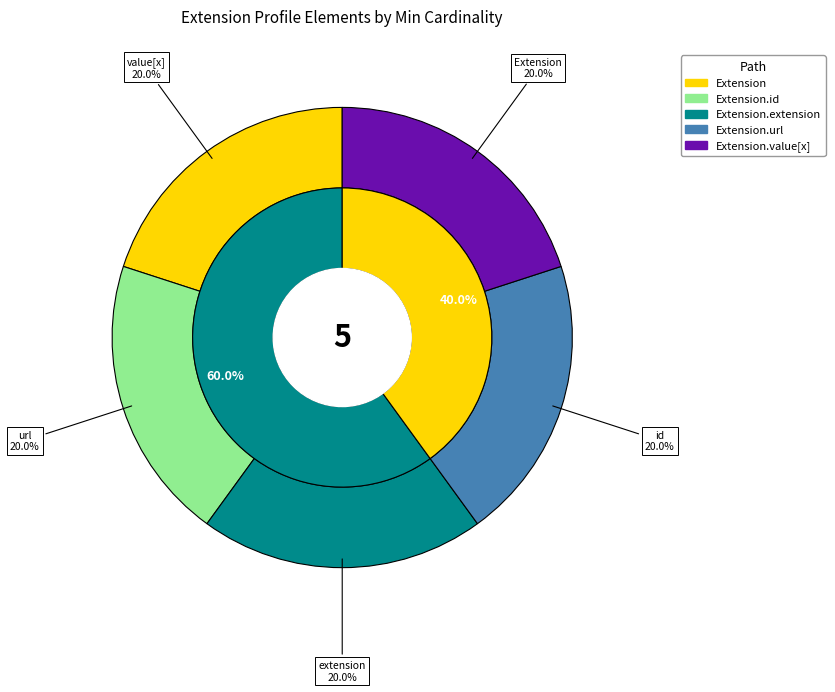

Does any single category account for the majority?

No